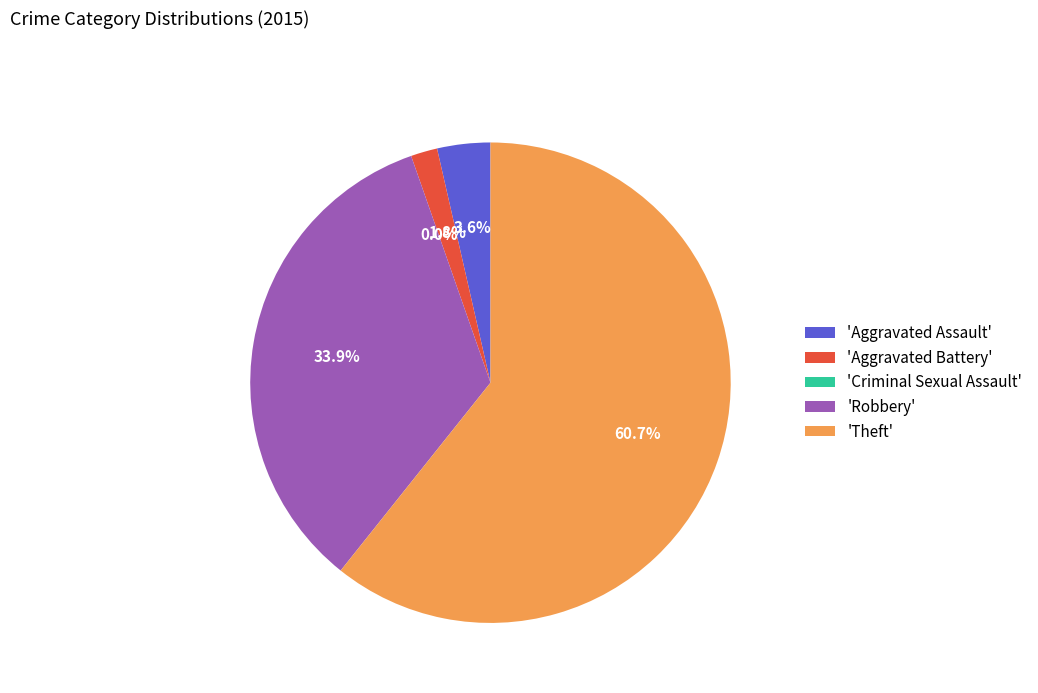

Which slice is the largest?

Theft